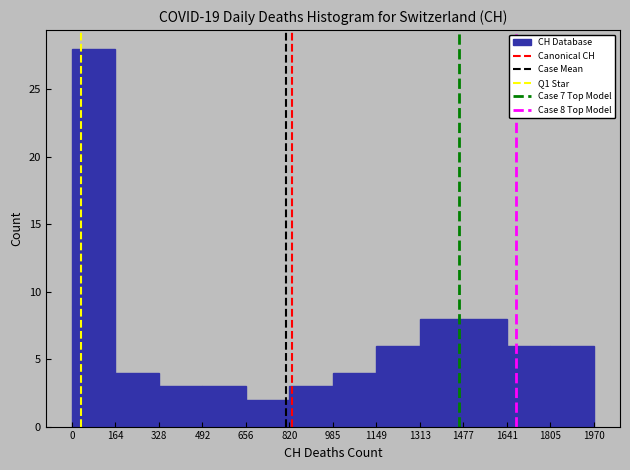

Which range on the x-axis has the tallest bar?

0 to 164